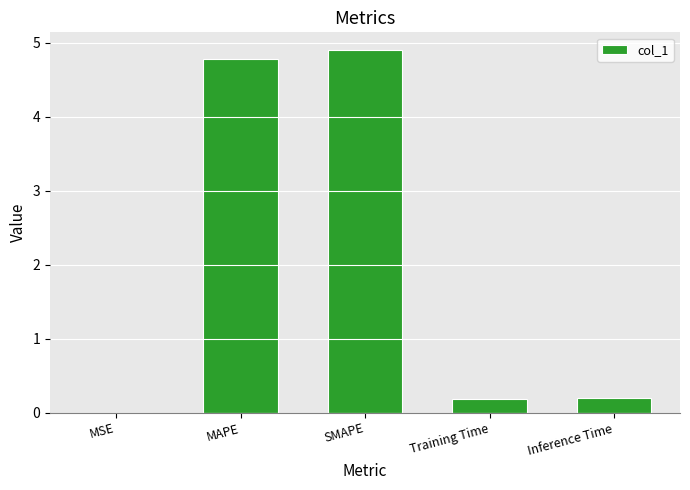

The value at SMAPE is 4.9. True or false?

True